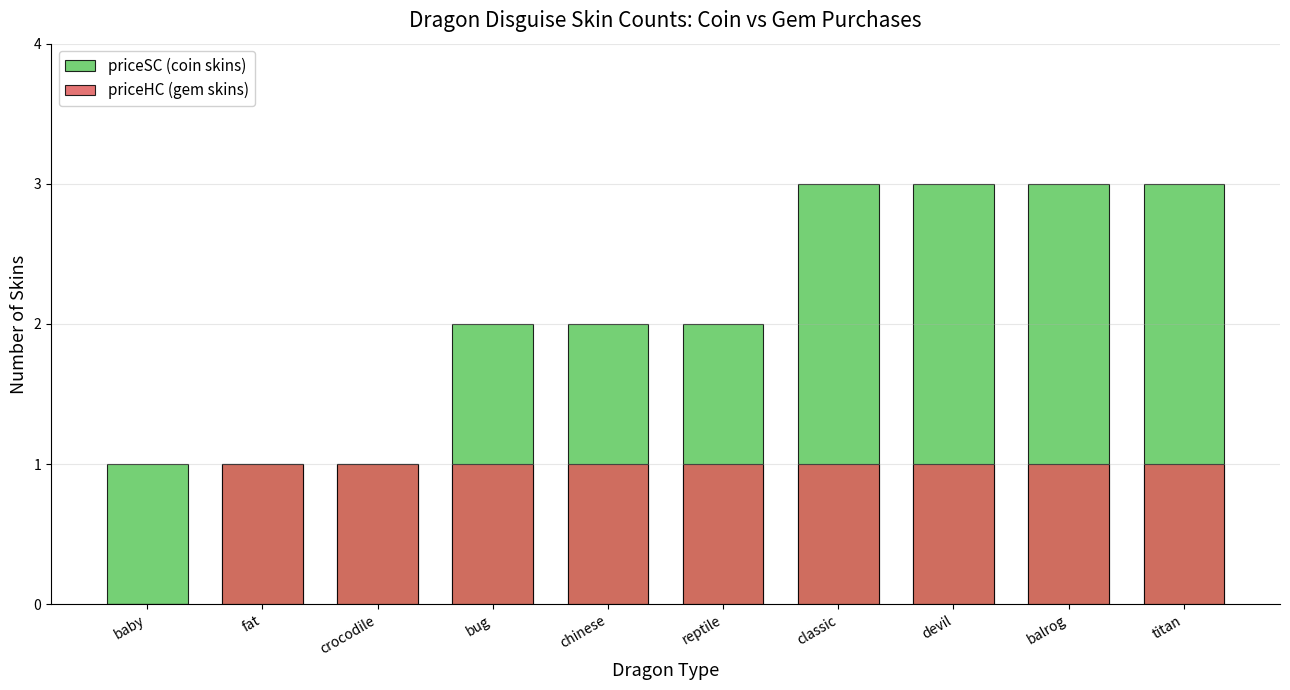

Rank the categories by priceHC (gem skins) value from highest to lowest.

fat, crocodile, bug, chinese, reptile, classic, devil, balrog, titan, baby